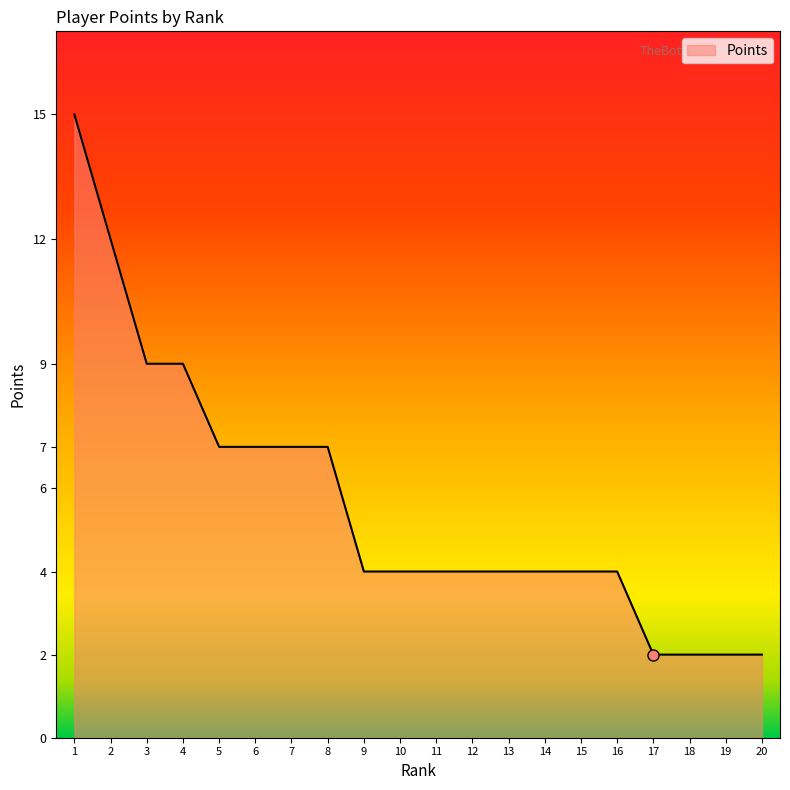

What is the difference between the maximum and minimum values?

13